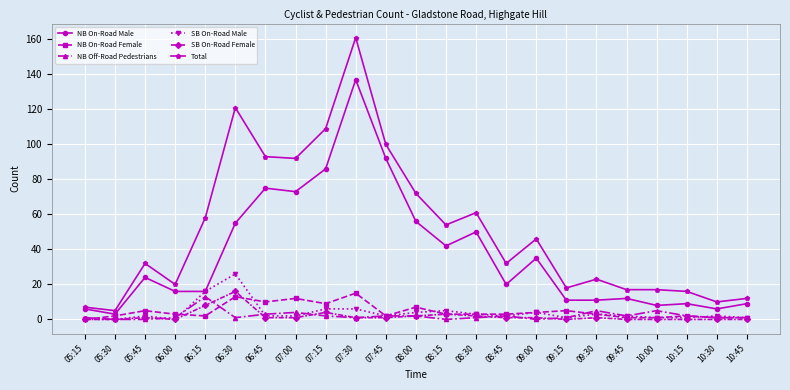

What is the difference between the maximum and minimum values in the SB On-Road Male series?

26